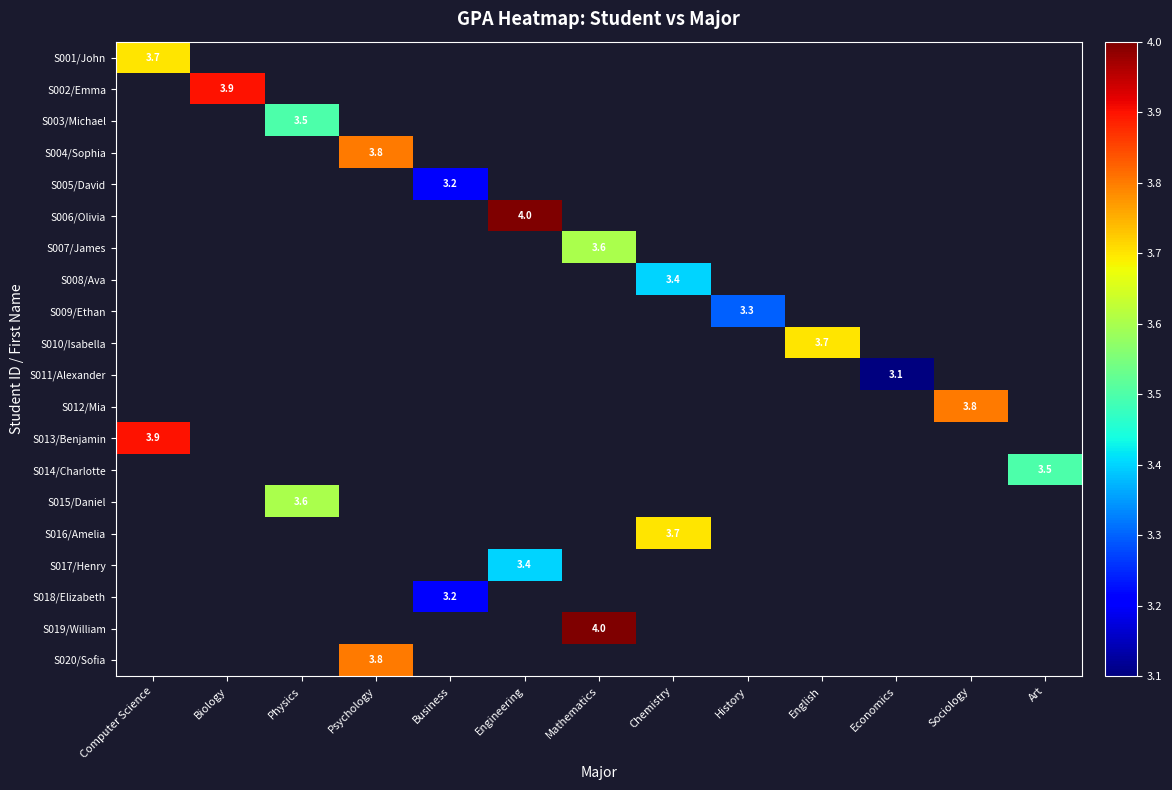

True or false: S009/Ethan has a value of 1.6 at History.

False